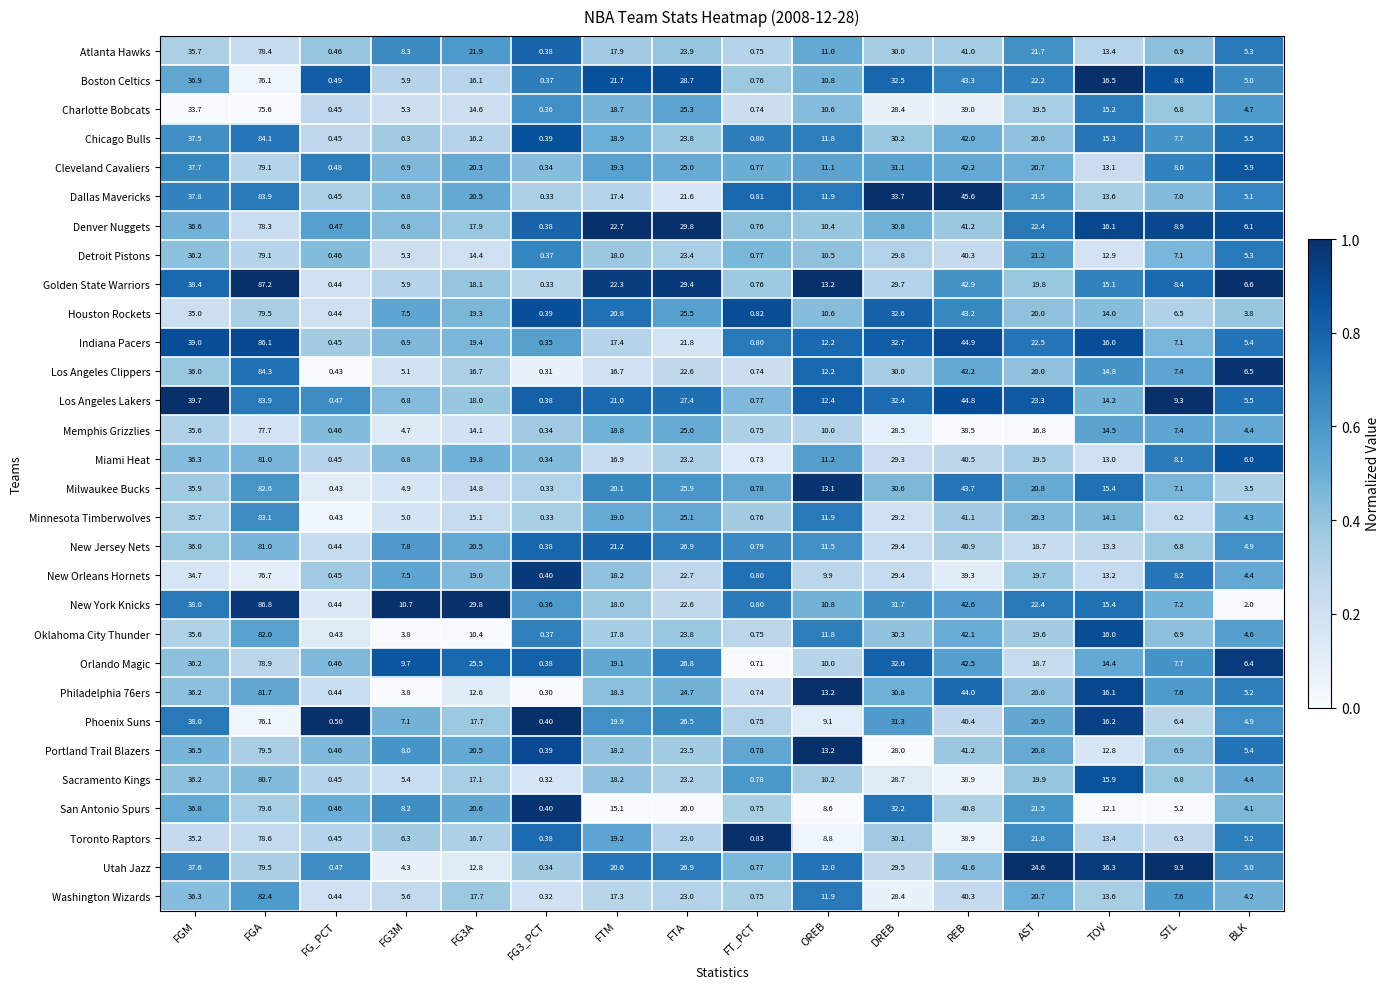

At which label does Chicago Bulls reach its peak?

FGA